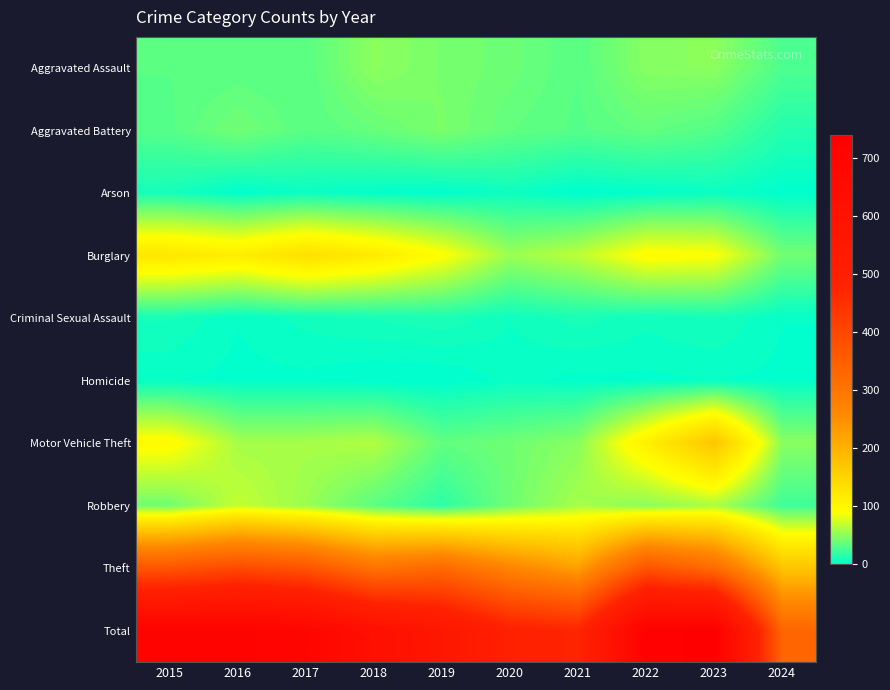

Which series has the largest total across all categories?

Total